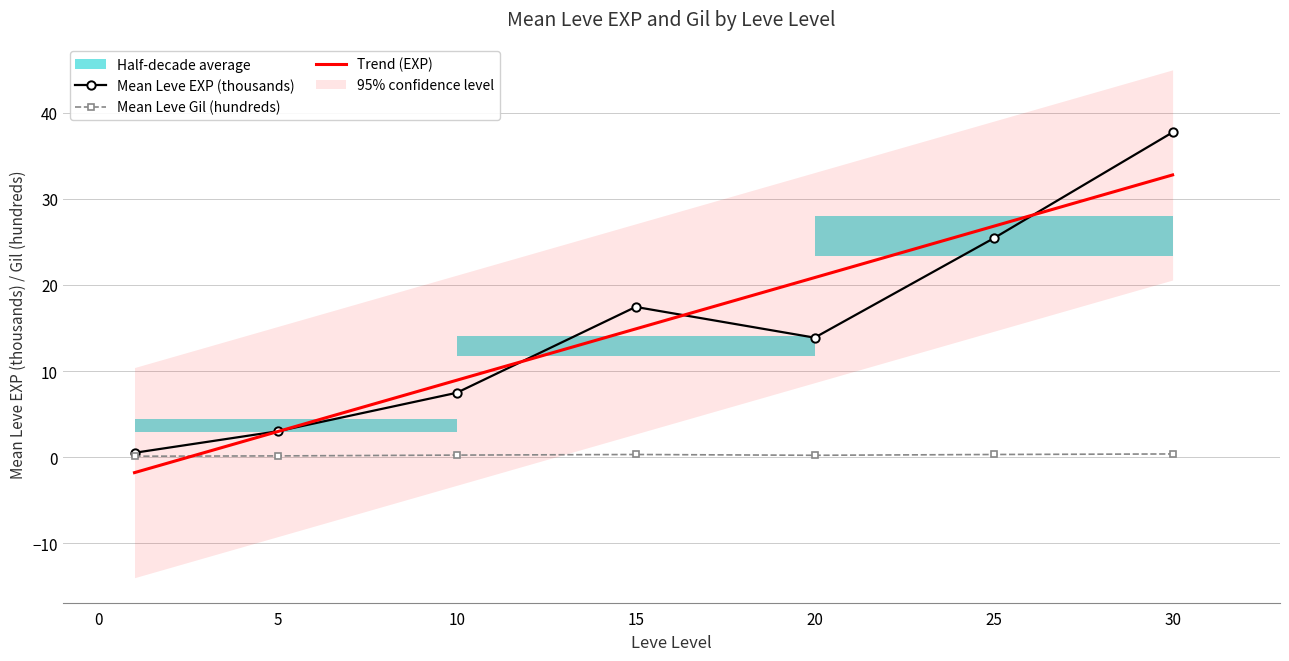

How many times do Mean Leve EXP (thousands) and Trend (EXP) cross each other?

4